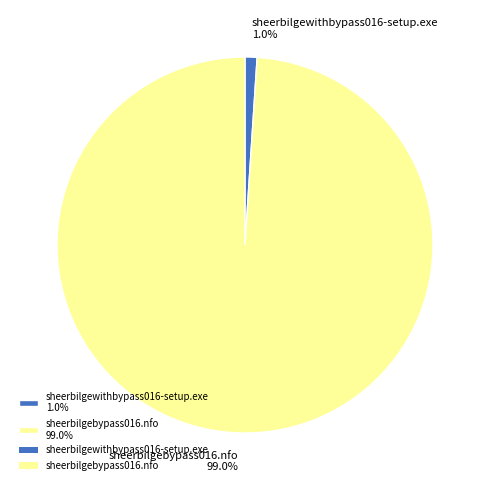

To the nearest percent, what is the combined percentage of sheerbilgewithbypass016-setup.exe and sheerbilgebypass016.nfo?

100%